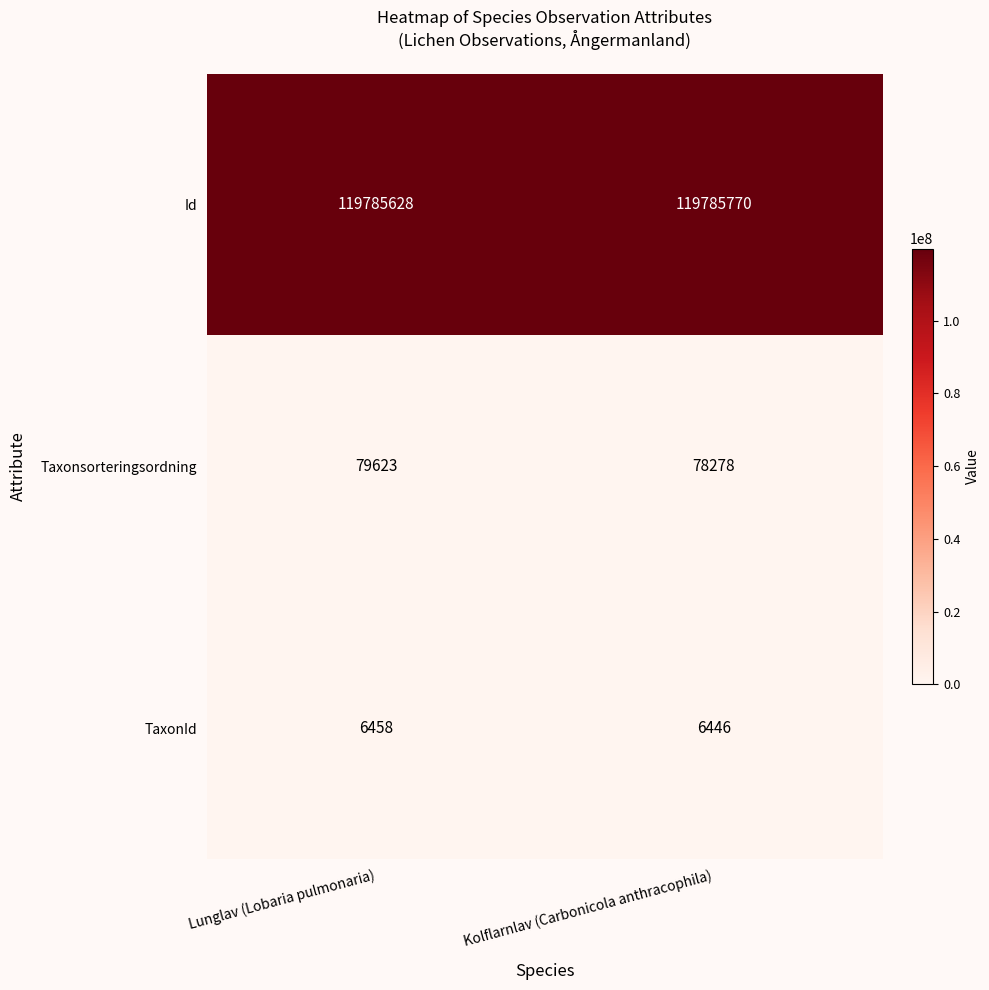

Reading left to right, extract all data points from this chart.

Id: Lunglav (Lobaria pulmonaria)=119785628	Kolflarnlav (Carbonicola anthracophila)=119785770
Taxonsorteringsordning: Lunglav (Lobaria pulmonaria)=79623	Kolflarnlav (Carbonicola anthracophila)=78278
TaxonId: Lunglav (Lobaria pulmonaria)=6458	Kolflarnlav (Carbonicola anthracophila)=6446